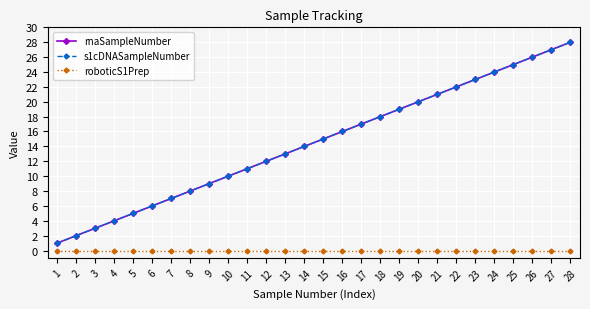

What is the value of the s1cDNASampleNumber point at the 3rd from the left?

3